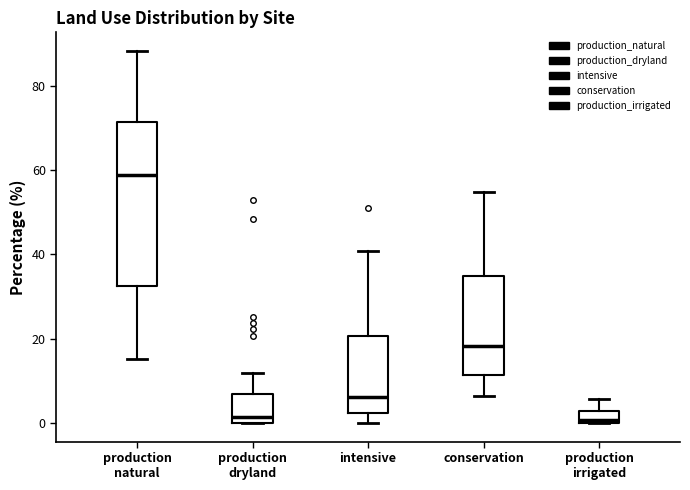

Where is the upper edge of the box for production natural on the y-axis? The values are not printed on the chart, so give them approximately, as read against the axis.

72